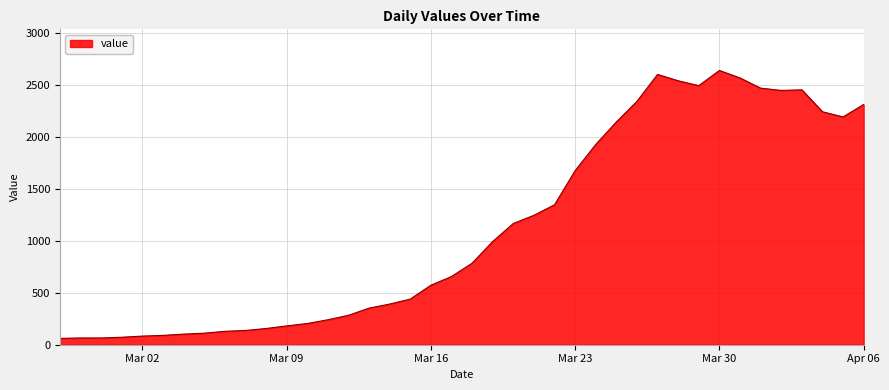

What is the smallest value displayed?

61